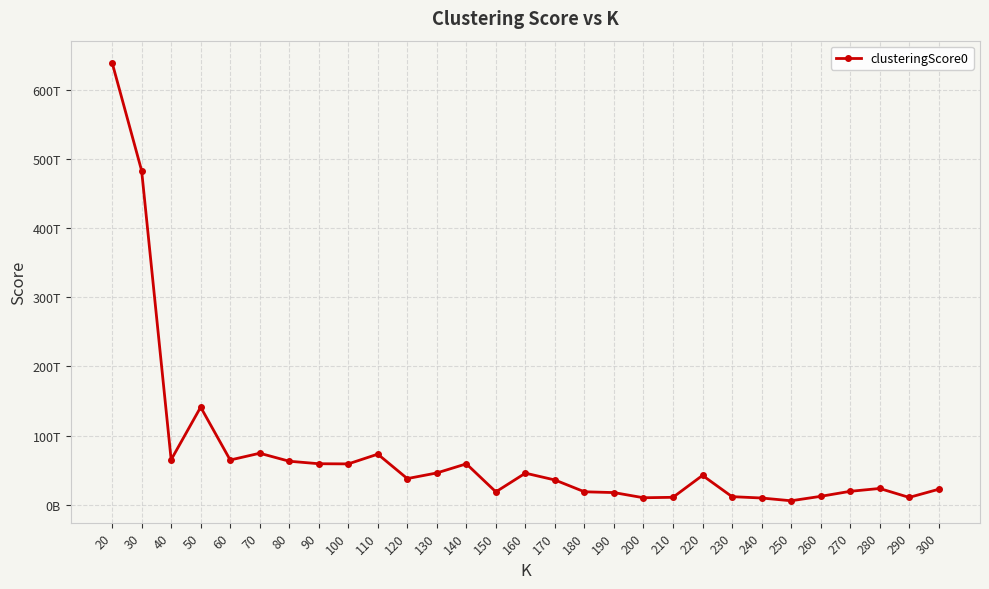

Does the chart have visible grid lines?

Yes